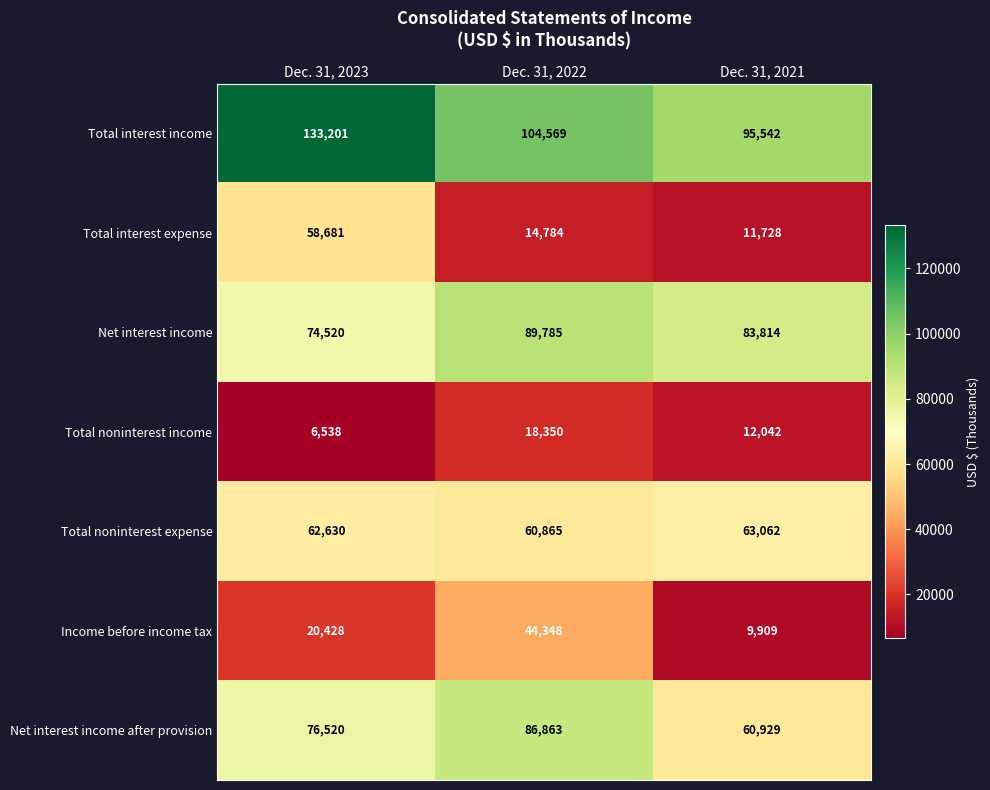

Count the Total noninterest income values in the range 6538 to 18350.

3